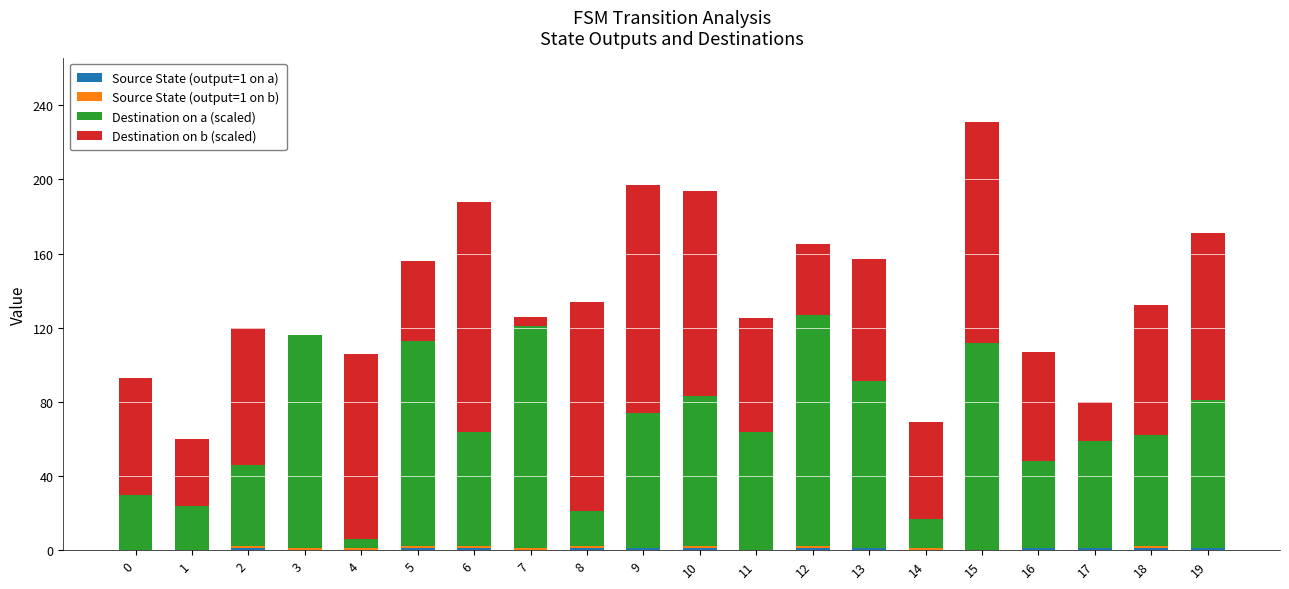

Count the number of data series in this chart.

4